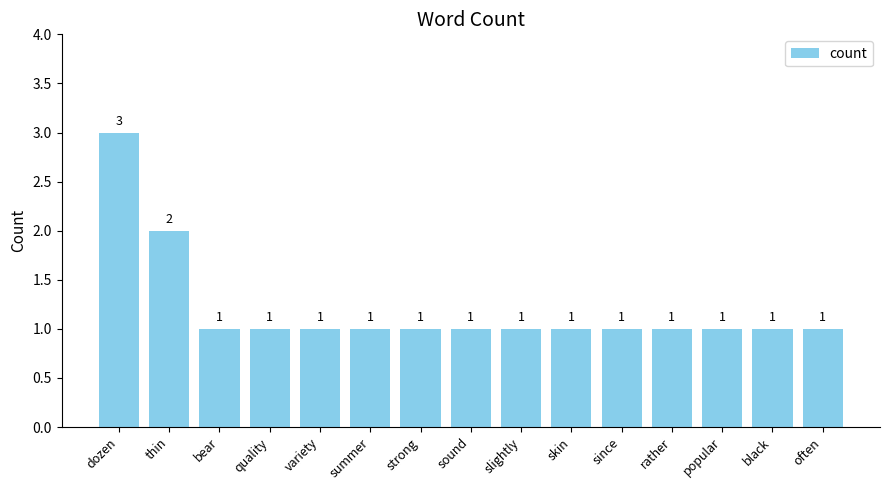

What is the difference between the maximum and minimum values?

2